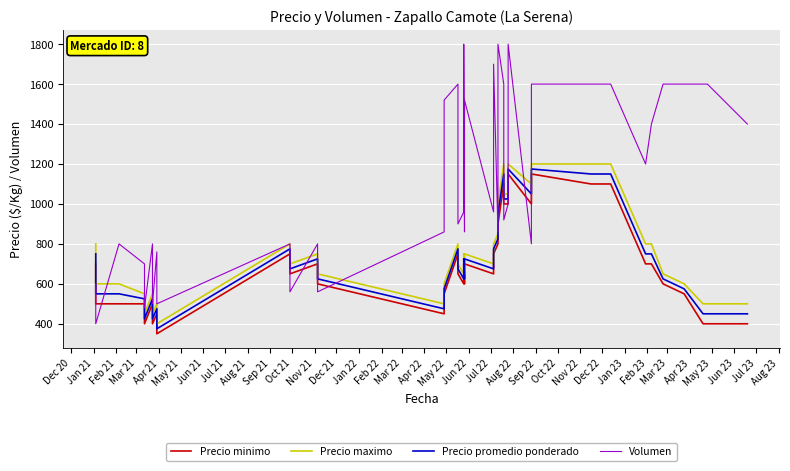

Which series has the largest range (max minus min)?

Volumen